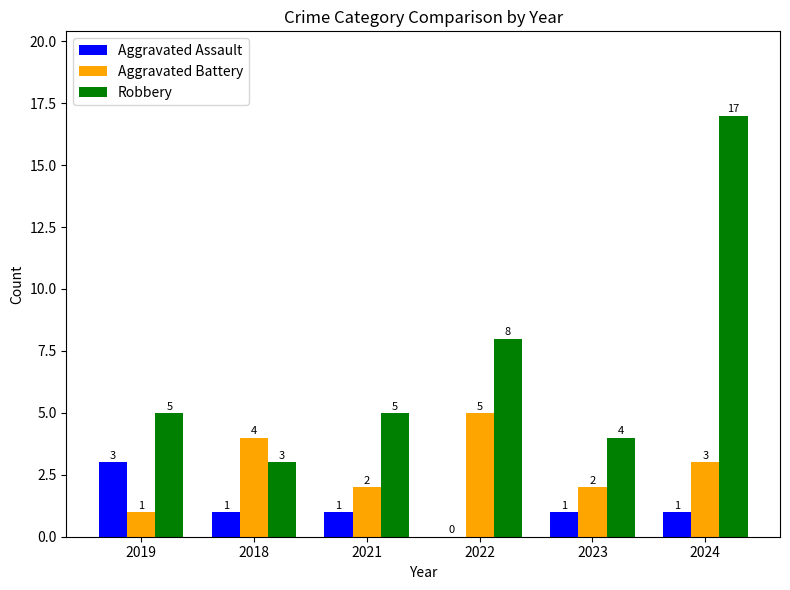

Between 2019 and 2018, which series saw the biggest shift?

Aggravated Battery